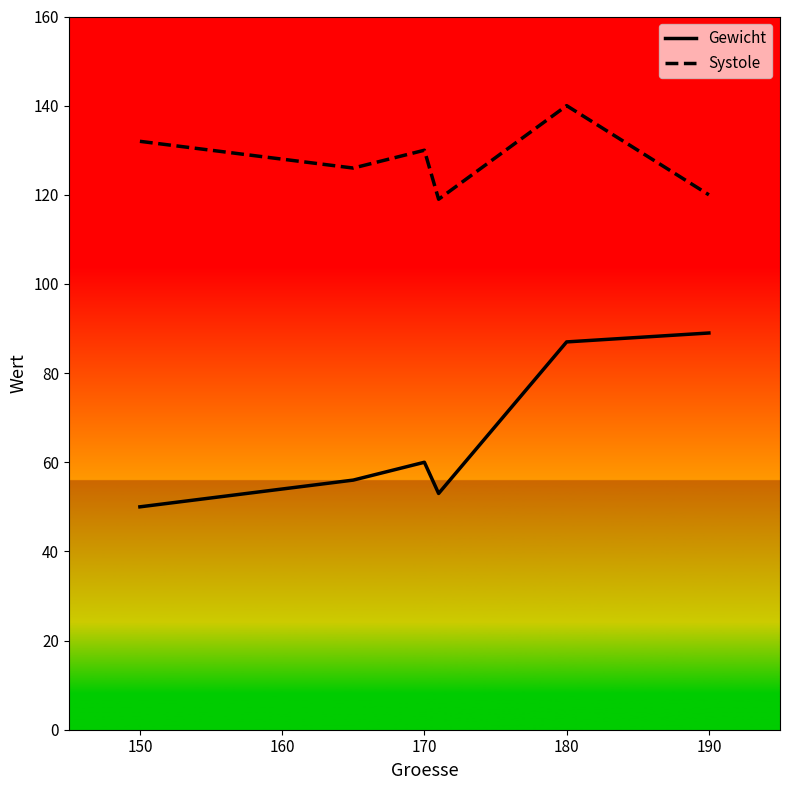

What are all the series names shown in the legend?

Gewicht, Systole